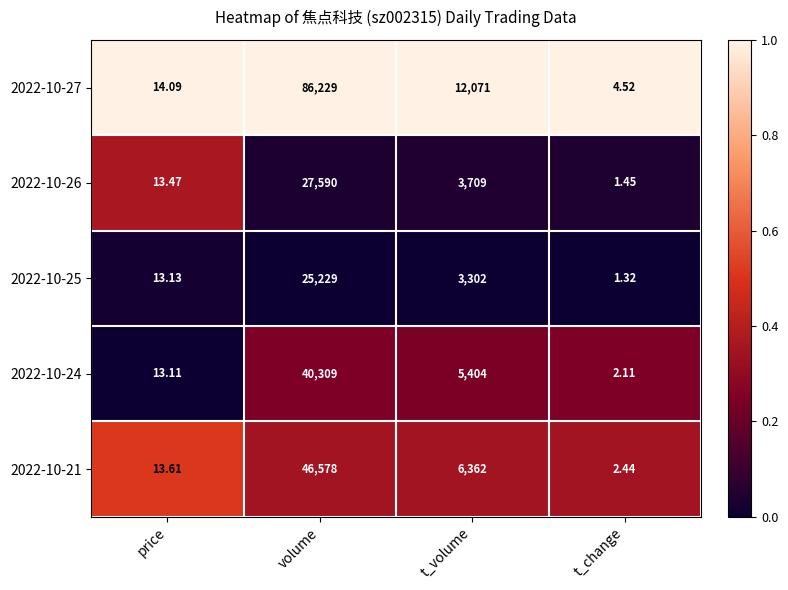

Rank the series by their maximum value, from lowest to highest.

2022-10-25, 2022-10-26, 2022-10-24, 2022-10-21, 2022-10-27